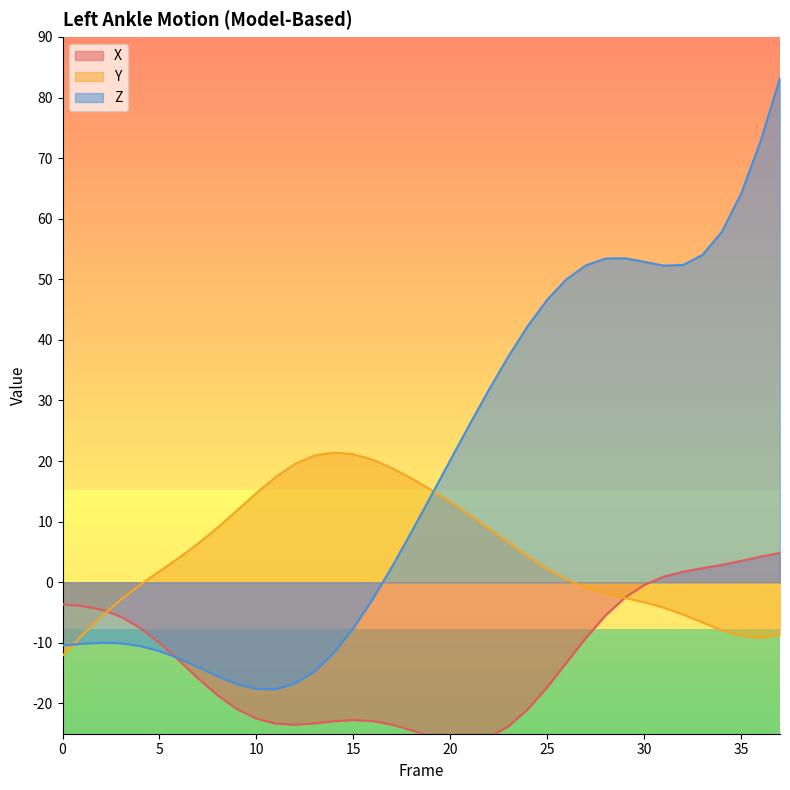

How many values in Y are below zero?

16